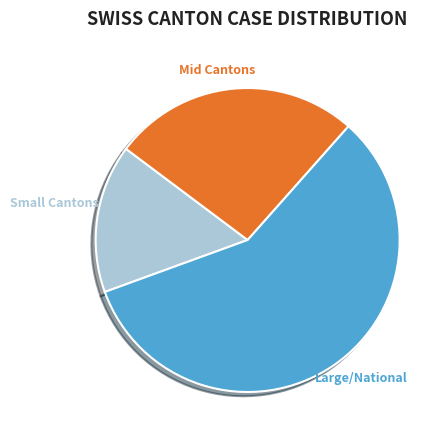

Does any single category account for the majority?

Yes